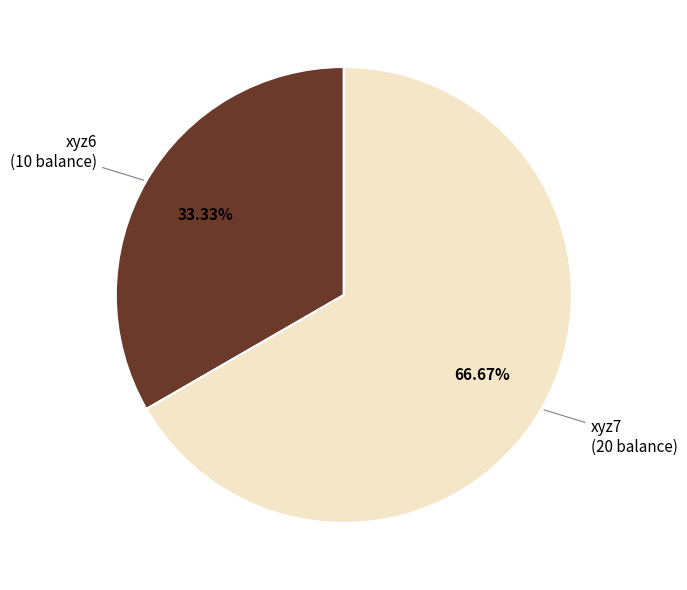

True or false: xyz6 accounts for 47% of the total.

False